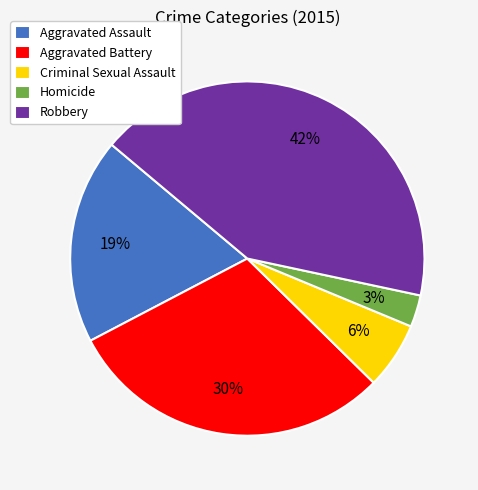

Is there a majority slice in this chart?

No